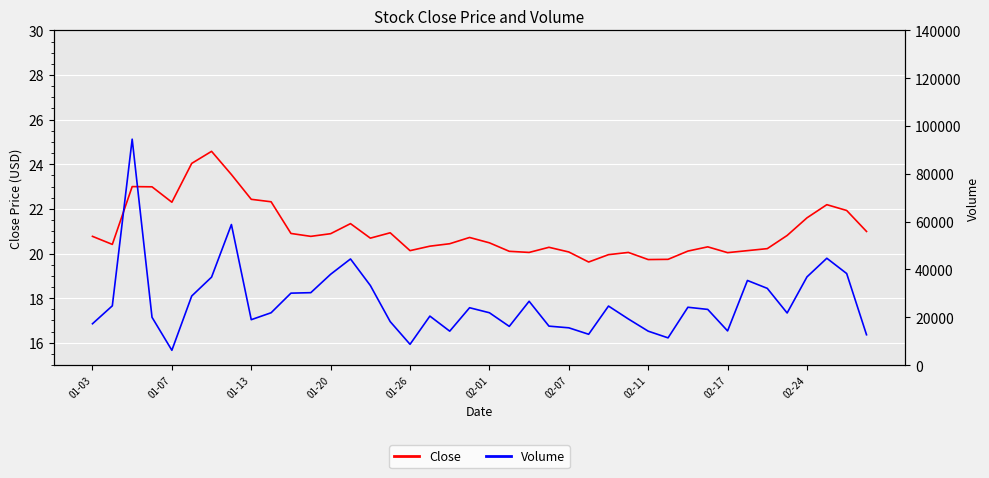

What is the maximum value for Close?

24.6